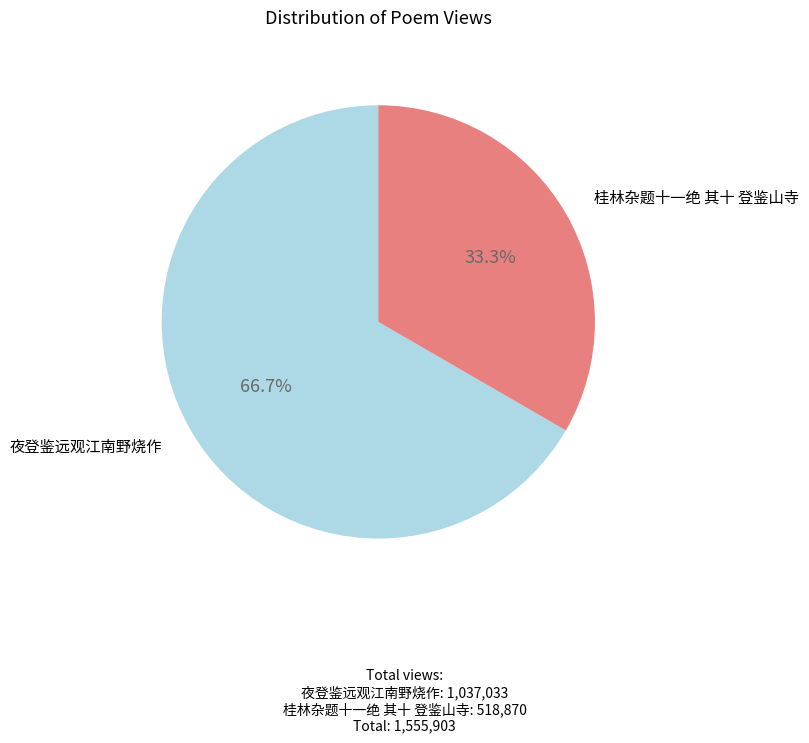

What percentage is the 夜登鉴远观江南野烧作 slice, to the nearest percent?

67%